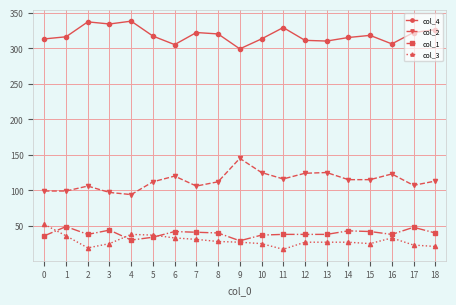

What is the sum of all col_2 values?

2153